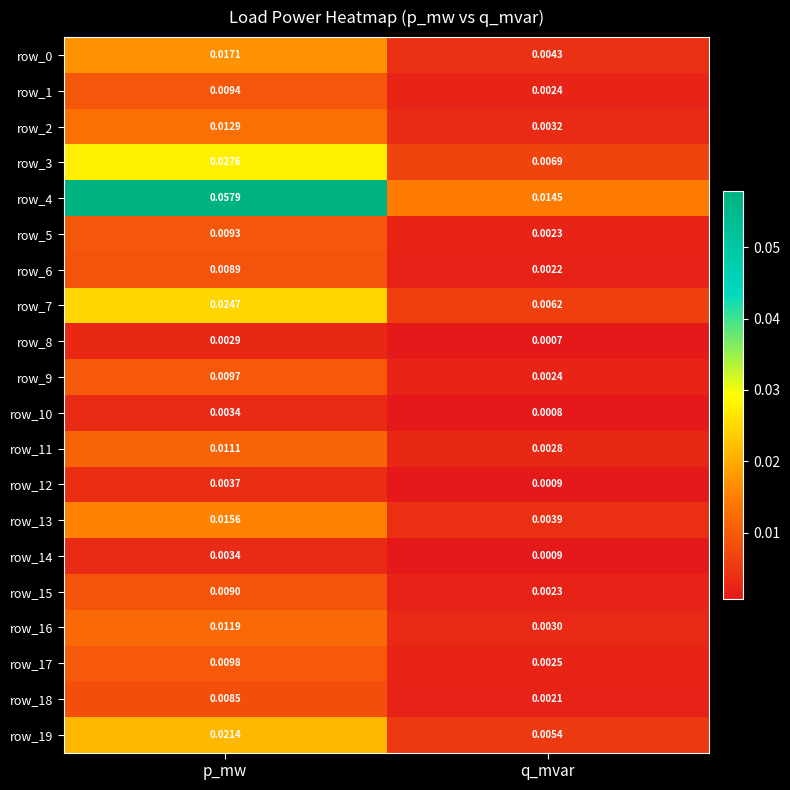

At how many categories does at least one series exceed 0?

2